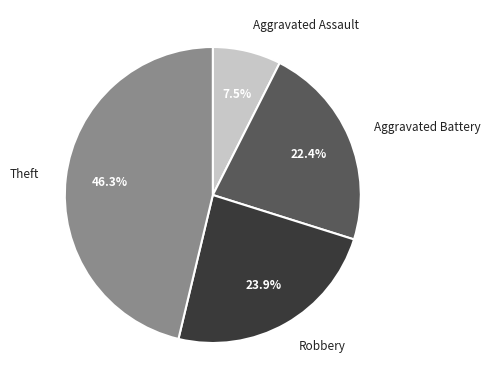

Combined, what portion of the pie is Robbery and Aggravated Battery?

46.3%